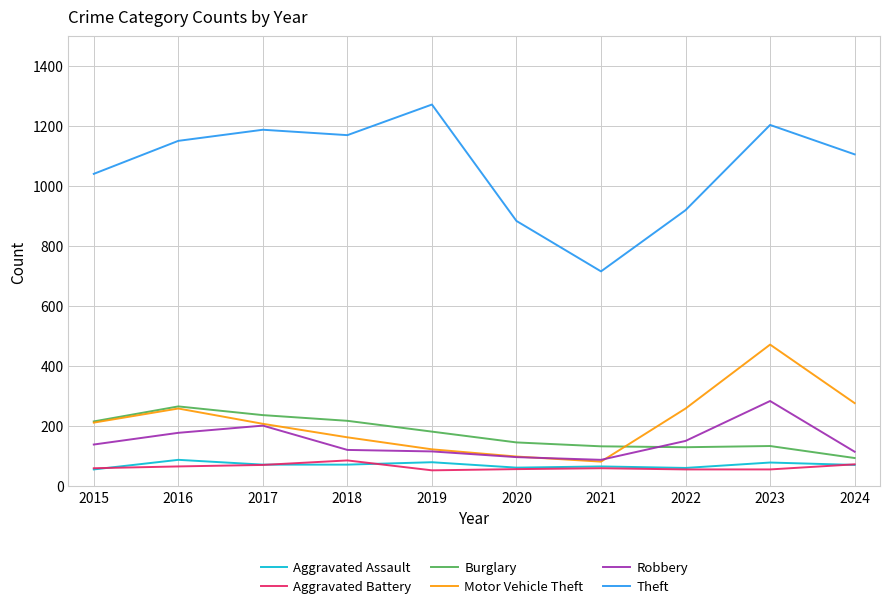

True or false: Motor Vehicle Theft and Burglary intersect in this chart.

True